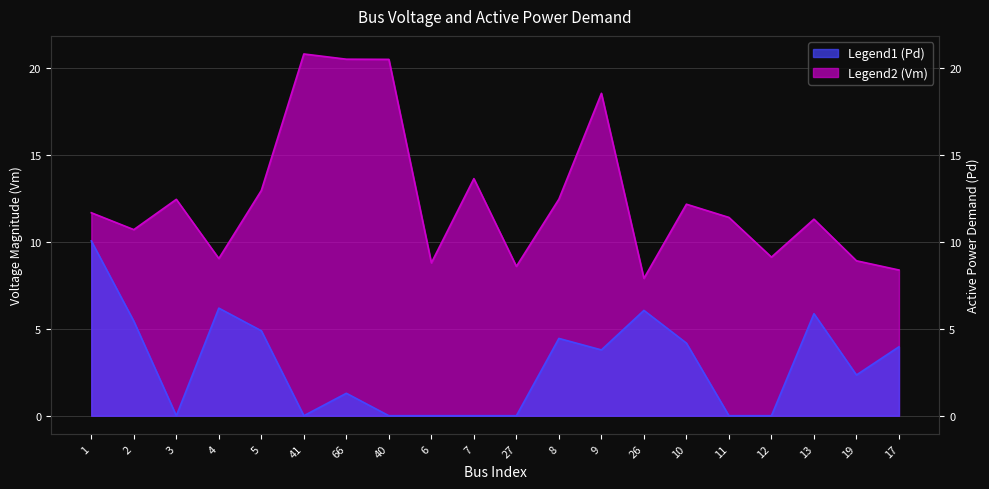

True or false: Pd has more than 2 interior local peaks.

True